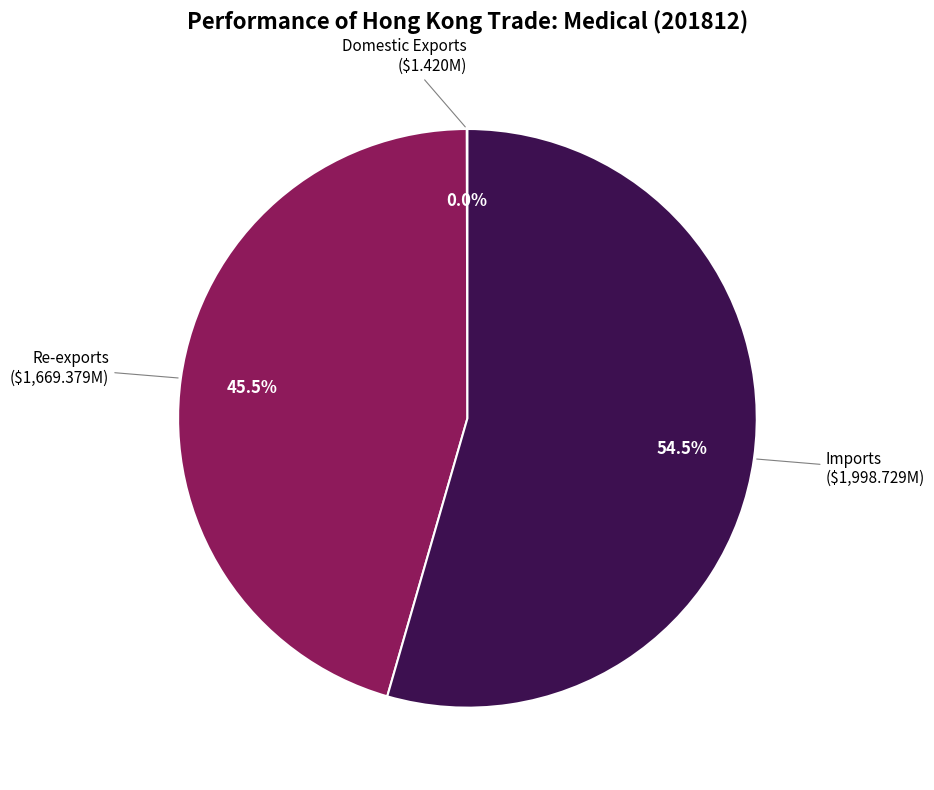

Does any single category account for the majority?

Yes